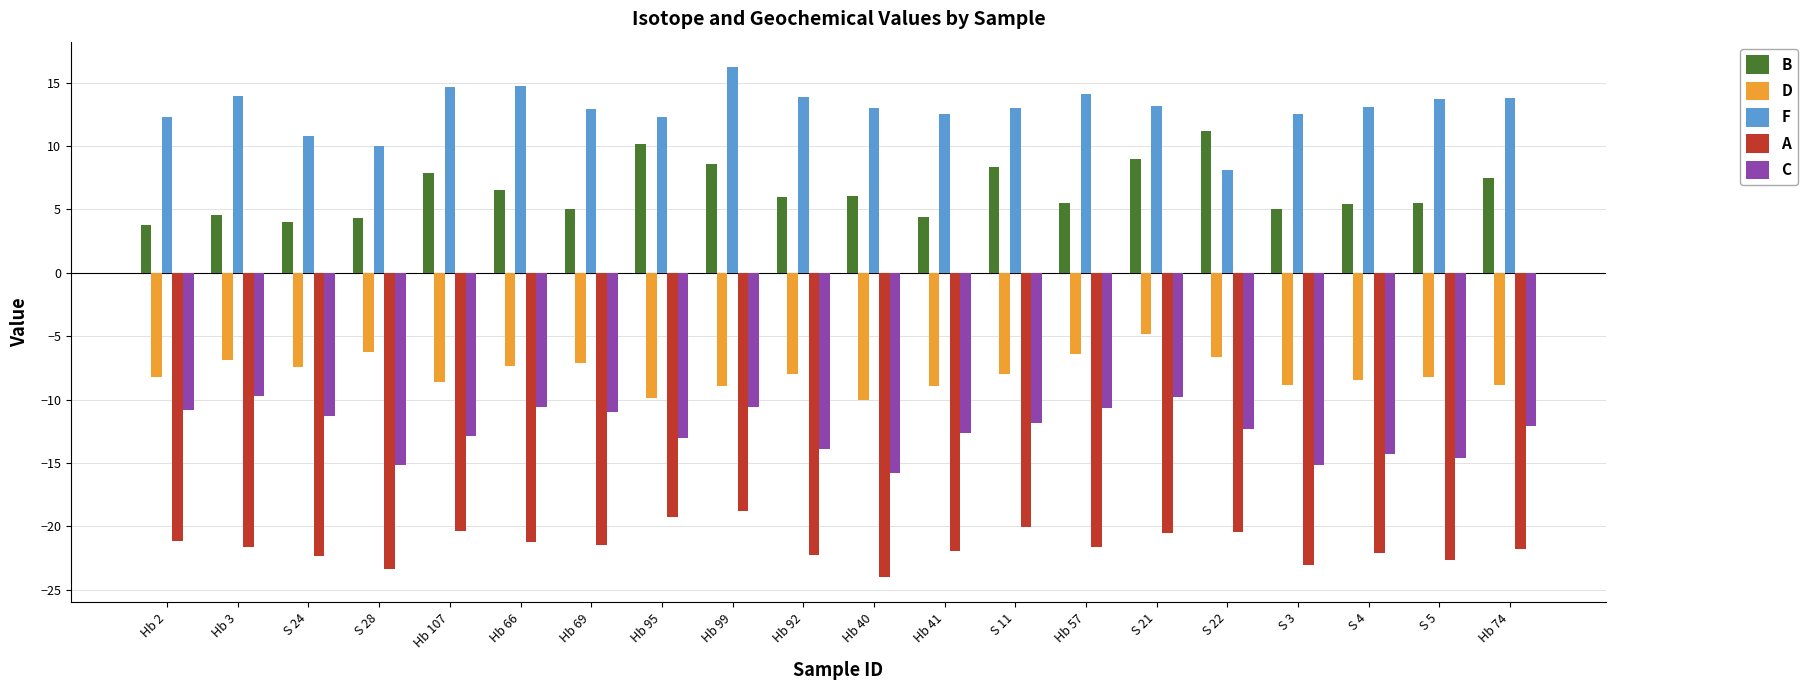

What is the value of the D bar at the 12th from the left?

-8.9